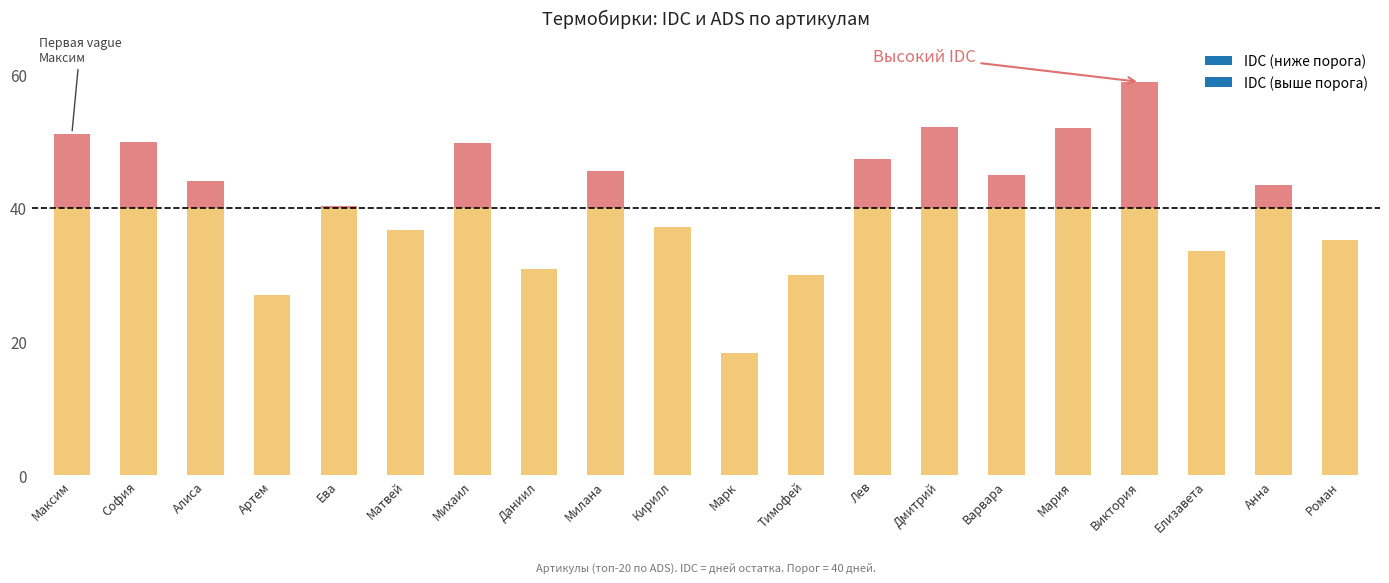

Rank the series by their average value, from highest to lowest.

IDC, ADS